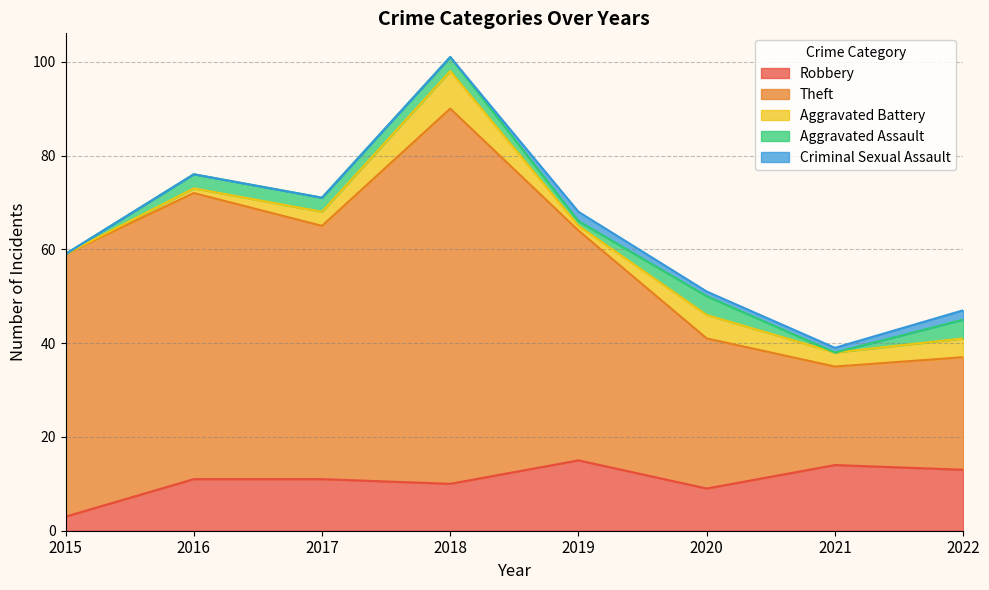

What is the highest value of the Aggravated Assault series?

4